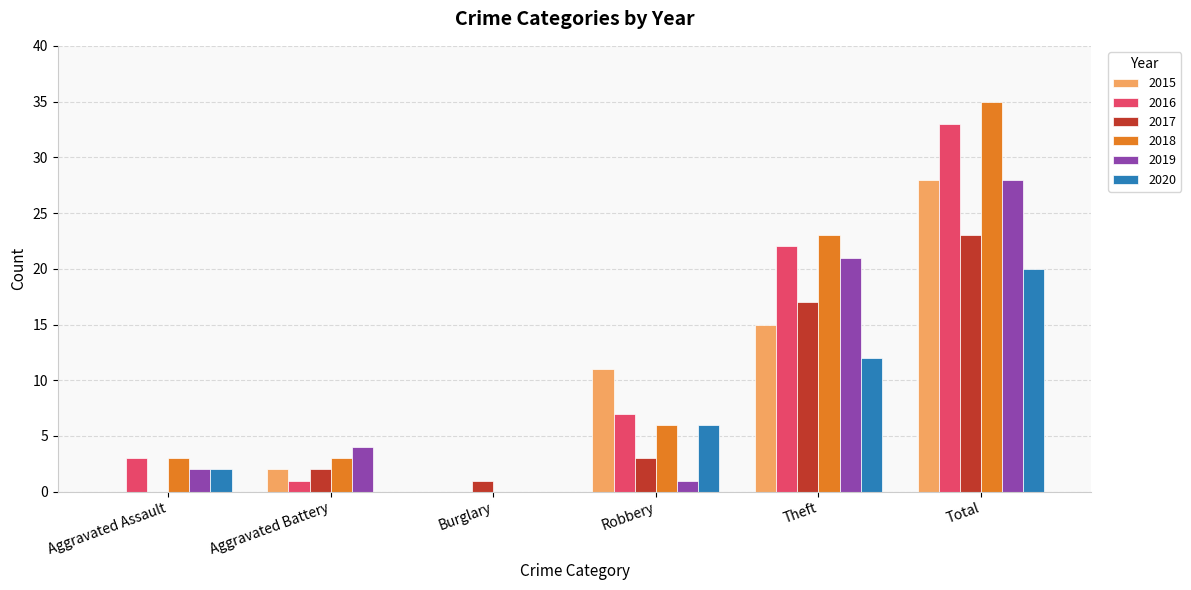

Reading left to right, extract all data points from this chart.

2015: 0	2	0	11	15	28
2016: 3	1	0	7	22	33
2017: 0	2	1	3	17	23
2018: 3	3	0	6	23	35
2019: 2	4	0	1	21	28
2020: 2	0	0	6	12	20